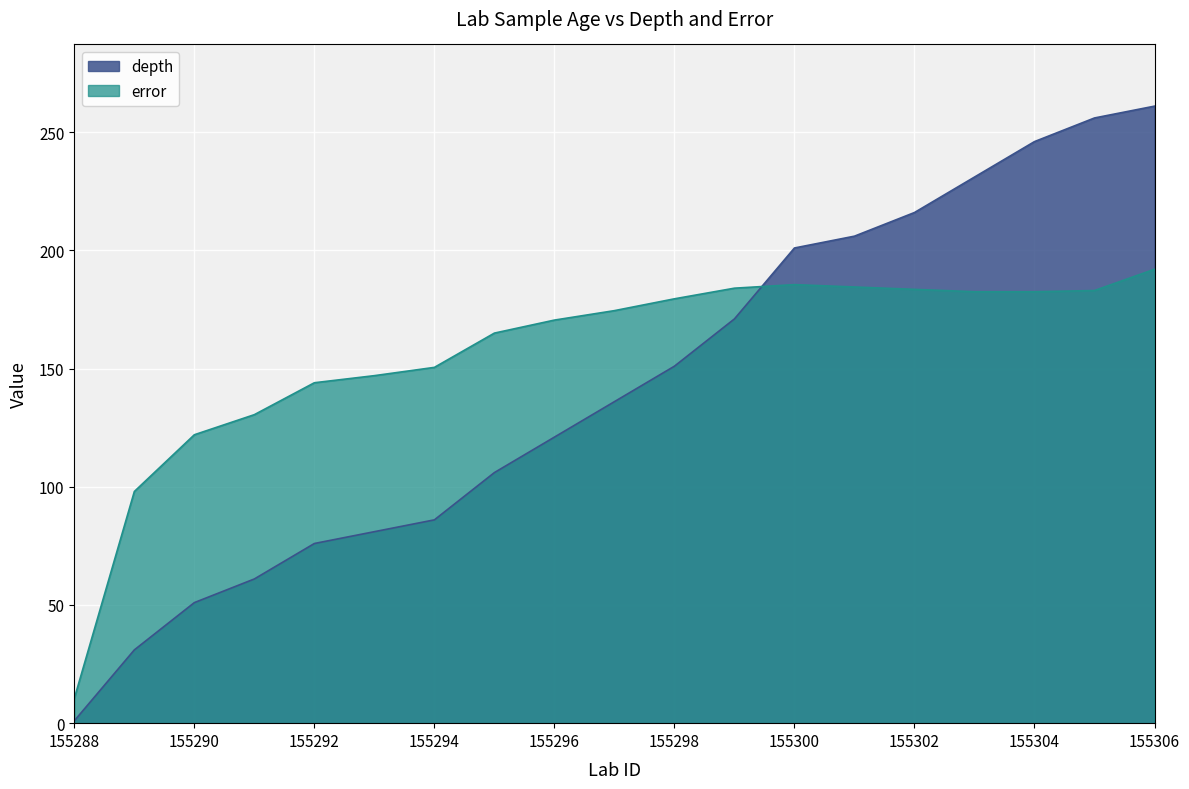

Which series has the largest total across all categories?

error